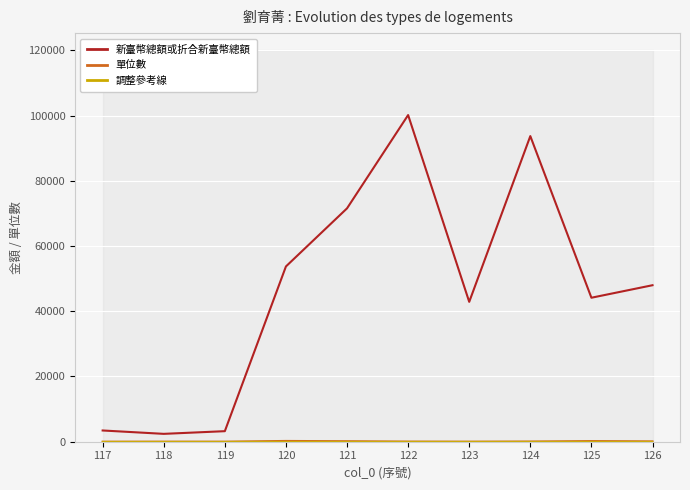

What is the average value of the 單位數 series?

80.0